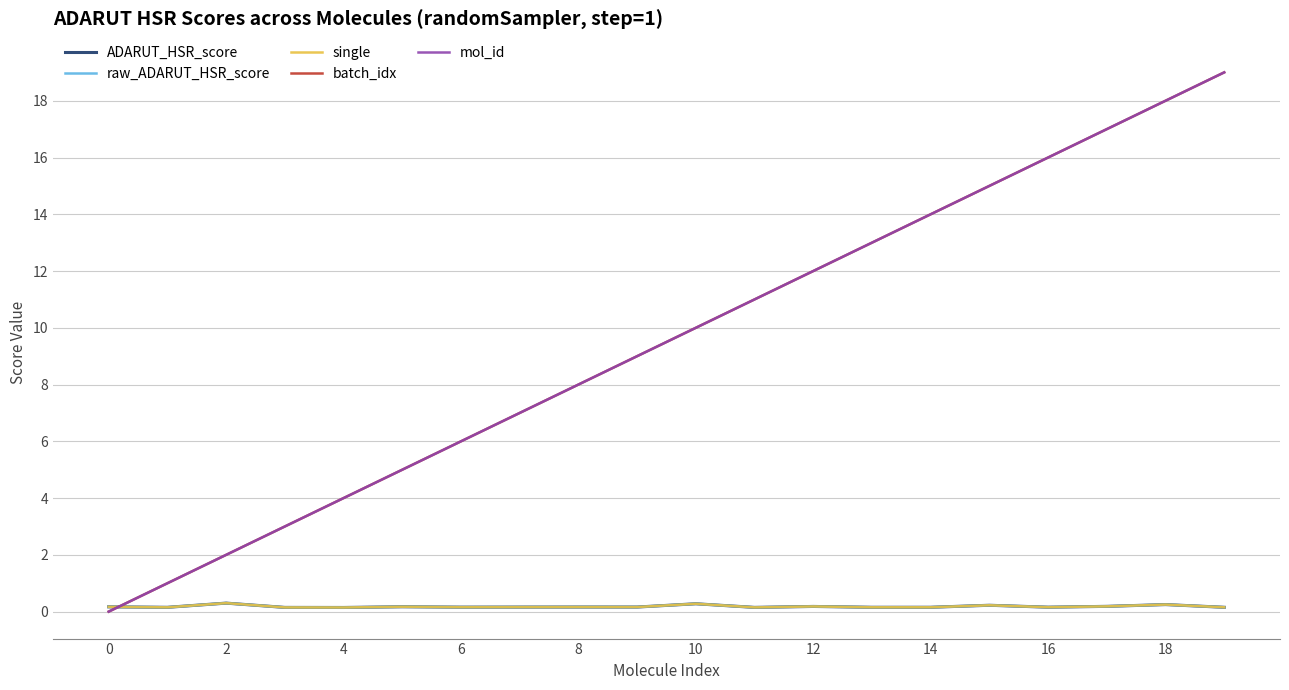

How many lines are shown in the chart?

5